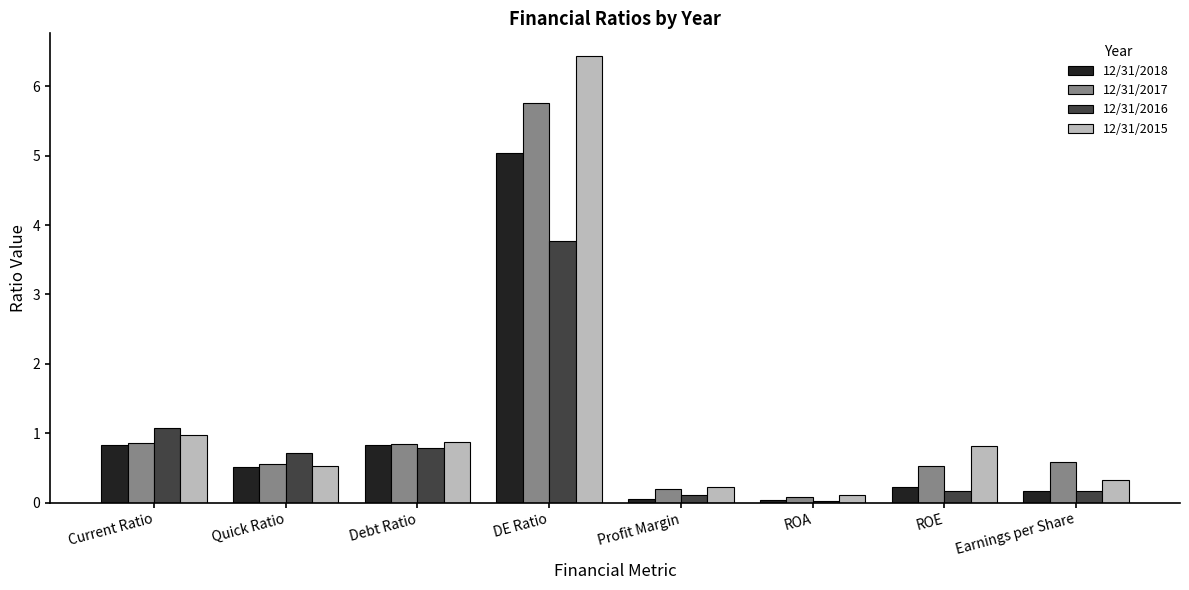

How many groups of bars are there?

8